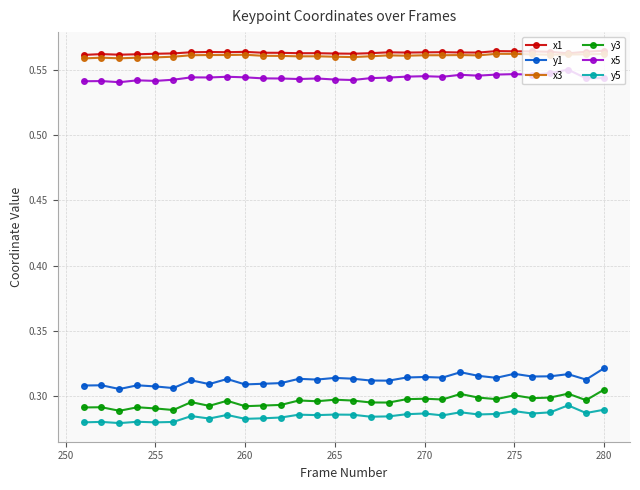

At how many categories does at least one series exceed 0?

30